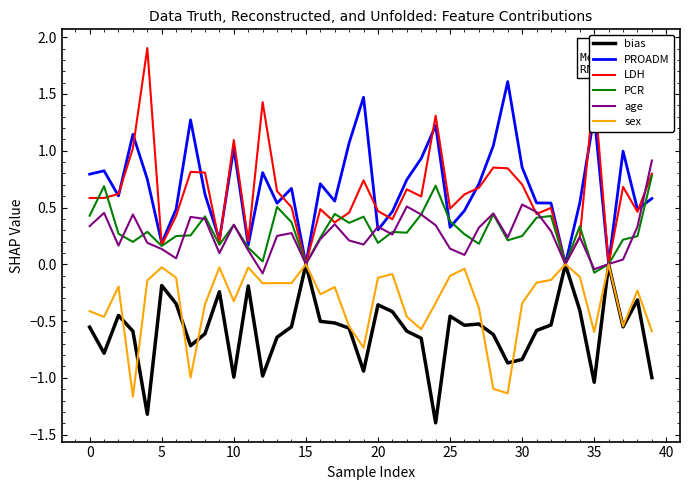

True or false: LDH and age intersect in this chart.

True